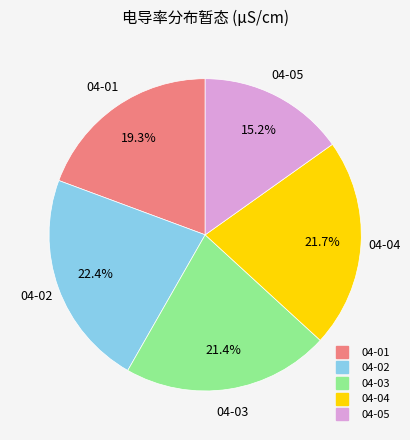

Is there any slice that represents more than half of the pie?

No